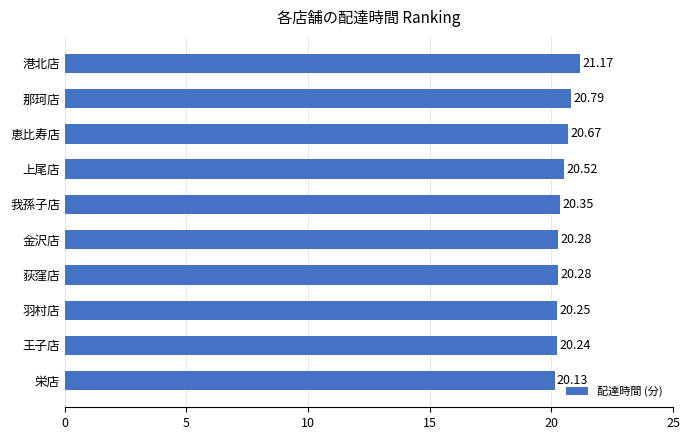

What is the sum of all values?

204.7